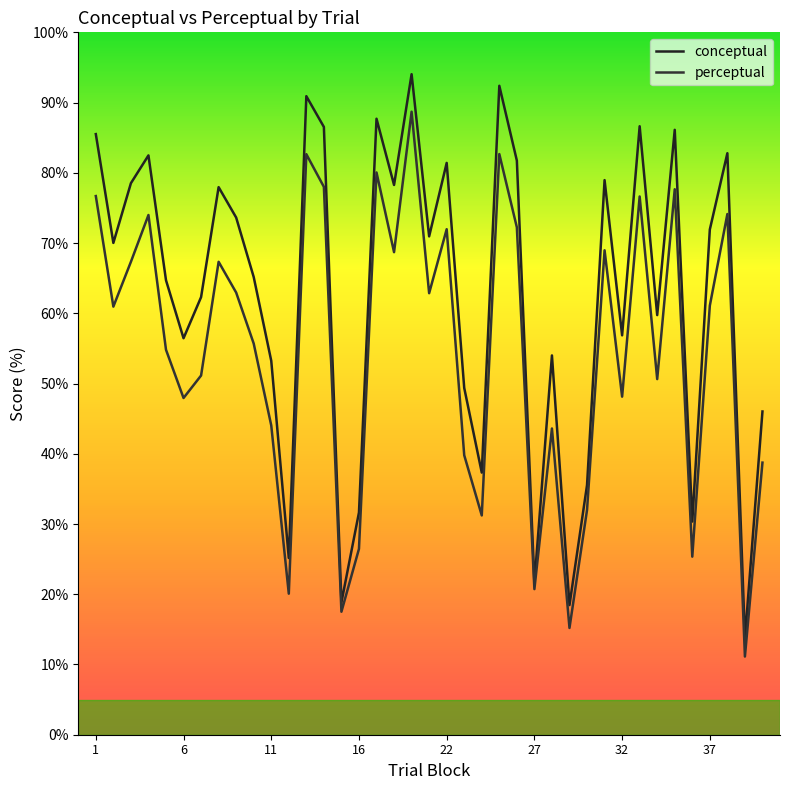

Rank the series by their average value, from lowest to highest.

perceptual, conceptual